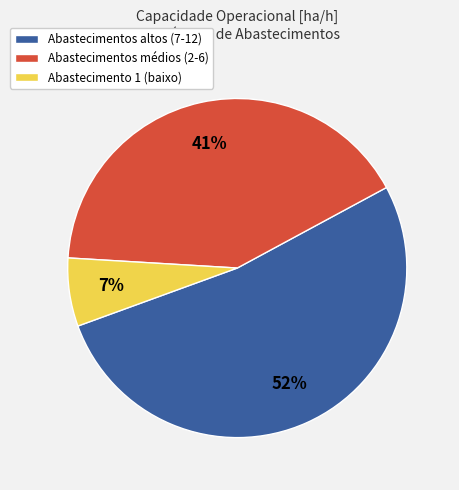

How many segments does this pie chart have?

3